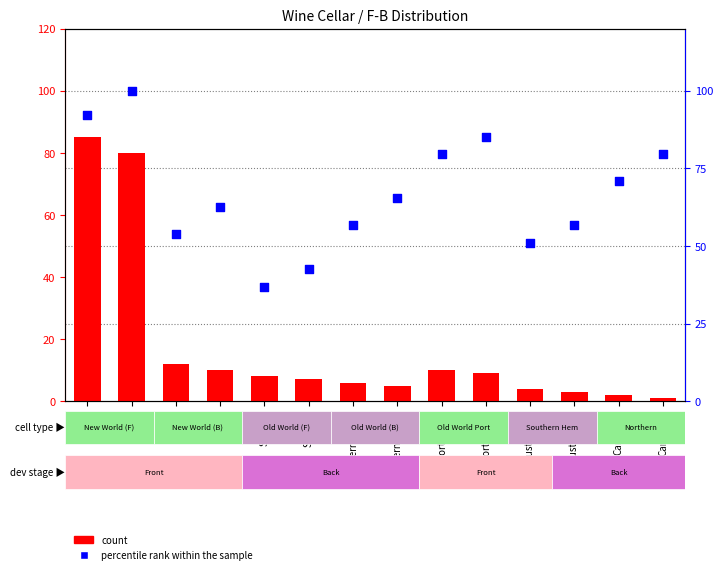

Is the value of count at Australia-F greater than the value of percentile rank within the sample at Portugal-F?

No